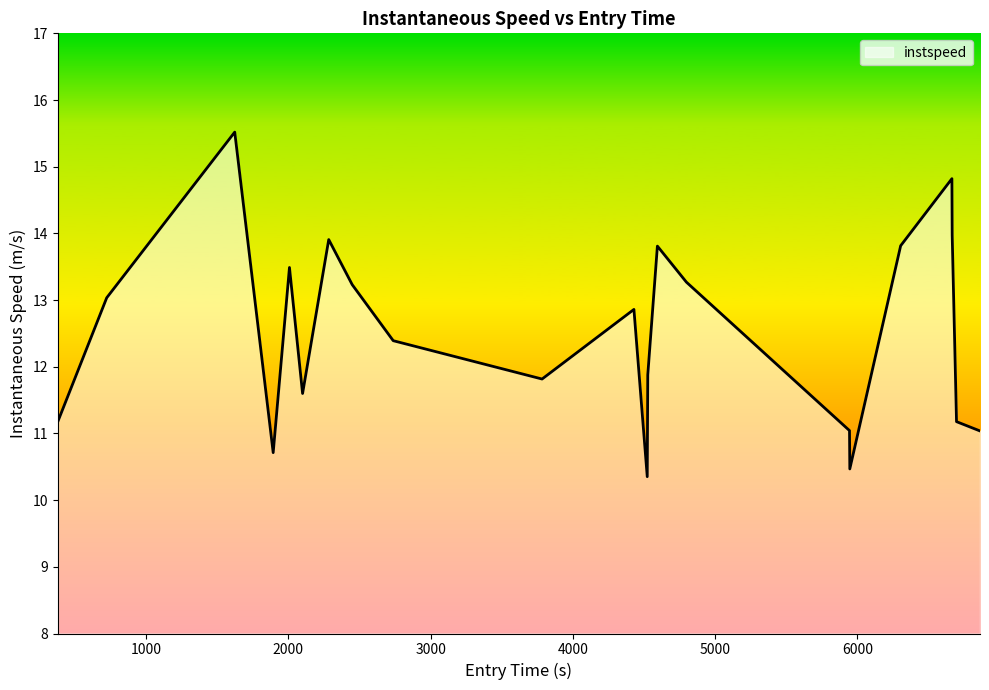

What is the difference between the maximum and minimum values?

5.2